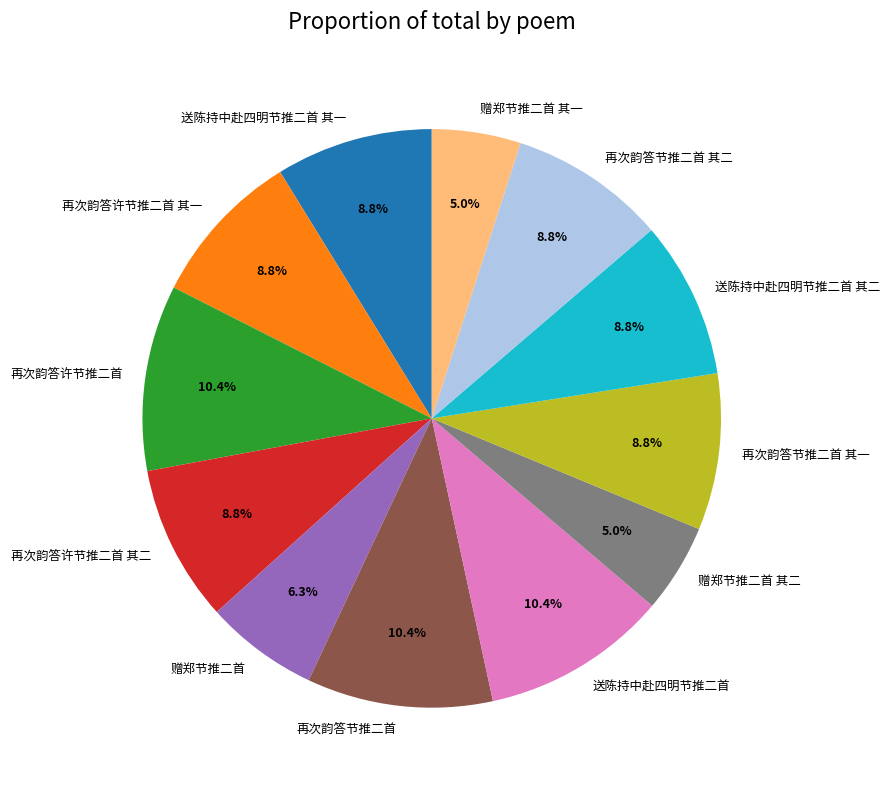

To the nearest percent, what is the difference between the largest and smallest slice percentages?

5%